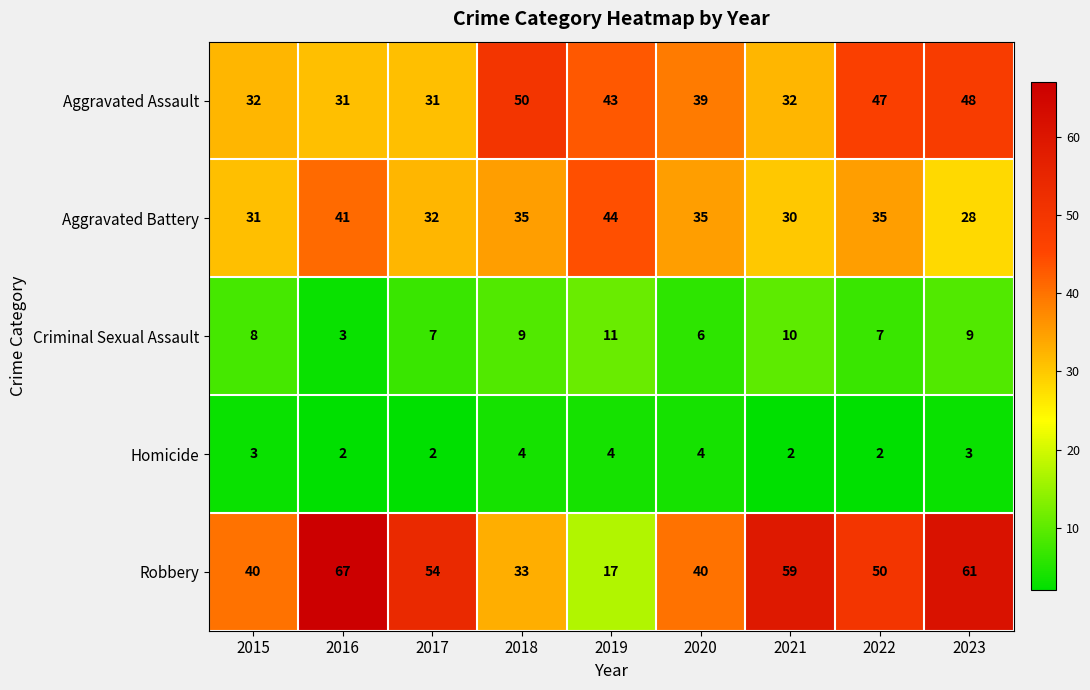

The value of Criminal Sexual Assault at 2020 is 6. True or false?

True